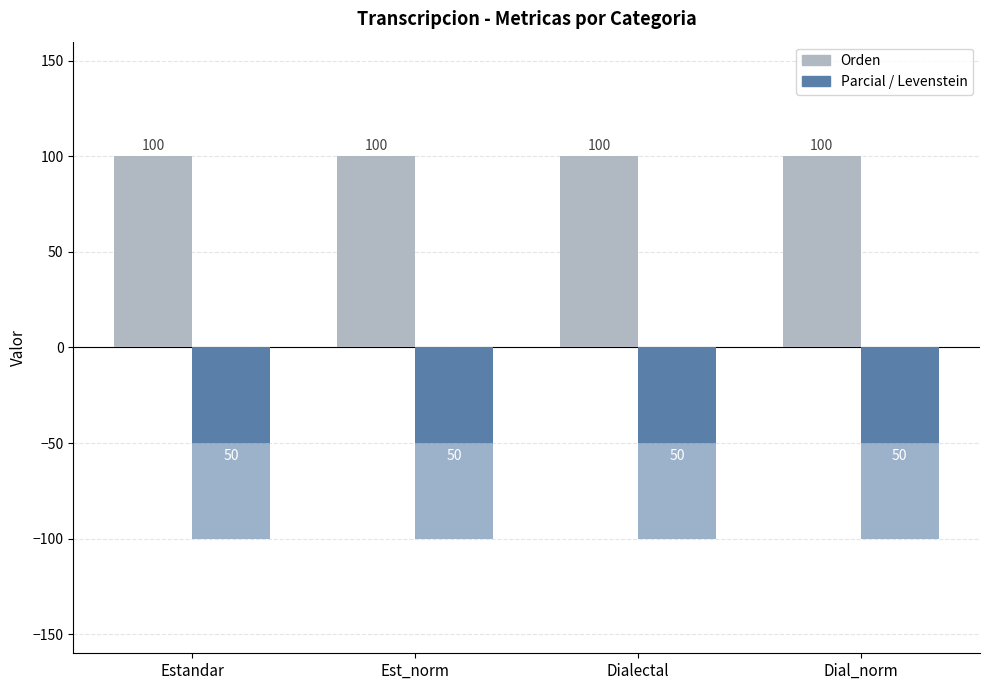

What is the highest value of the Parcial series?

-50